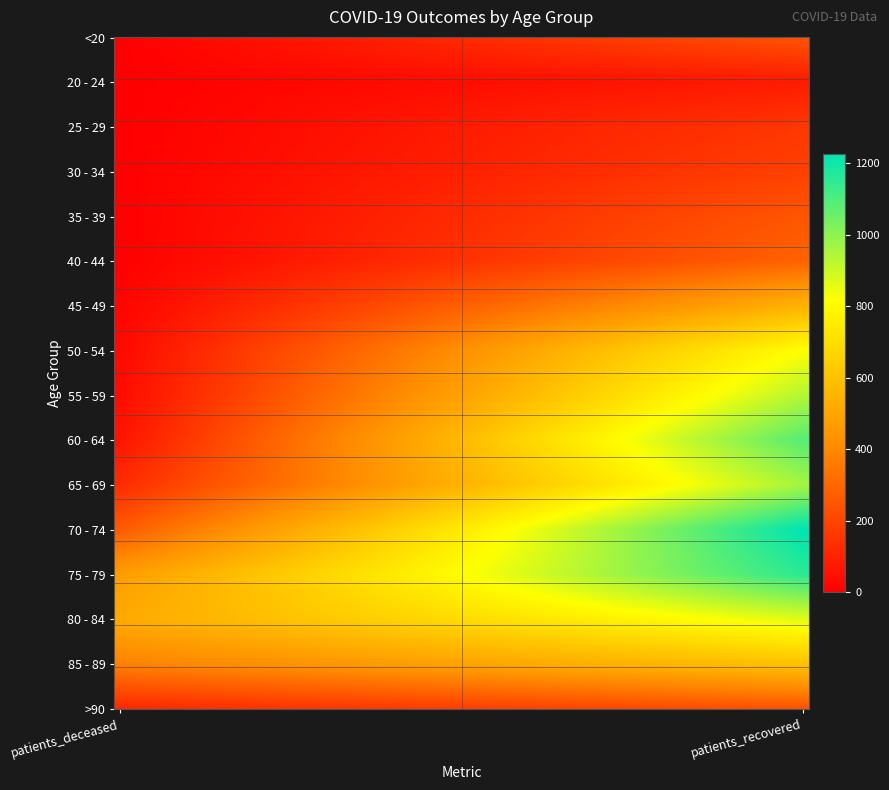

Reading right to left, what are all the values shown in this chart?

<20: 247	2
20 - 24: 81	0
25 - 29: 160	0
30 - 34: 189	3
35 - 39: 251	4
40 - 44: 288	3
45 - 49: 544	14
50 - 54: 819	28
55 - 59: 937	37
60 - 64: 1089	61
65 - 69: 962	128
70 - 74: 1228	265
75 - 79: 1157	470
80 - 84: 869	519
85 - 89: 604	378
>90: 241	118